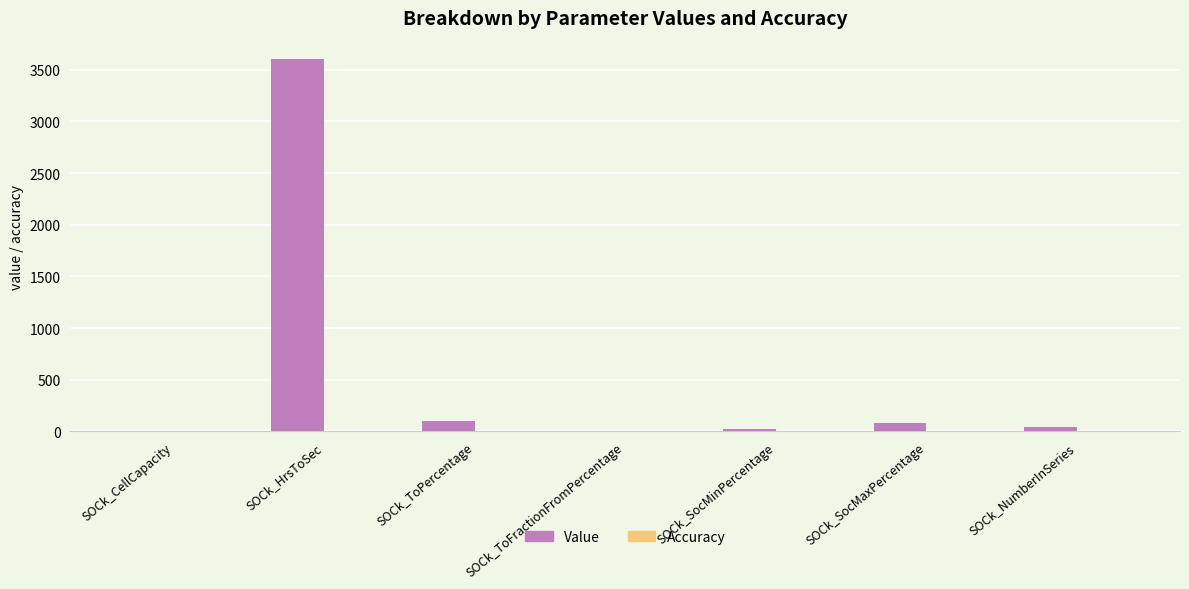

At which label does Value reach its peak?

SOCk_HrsToSec